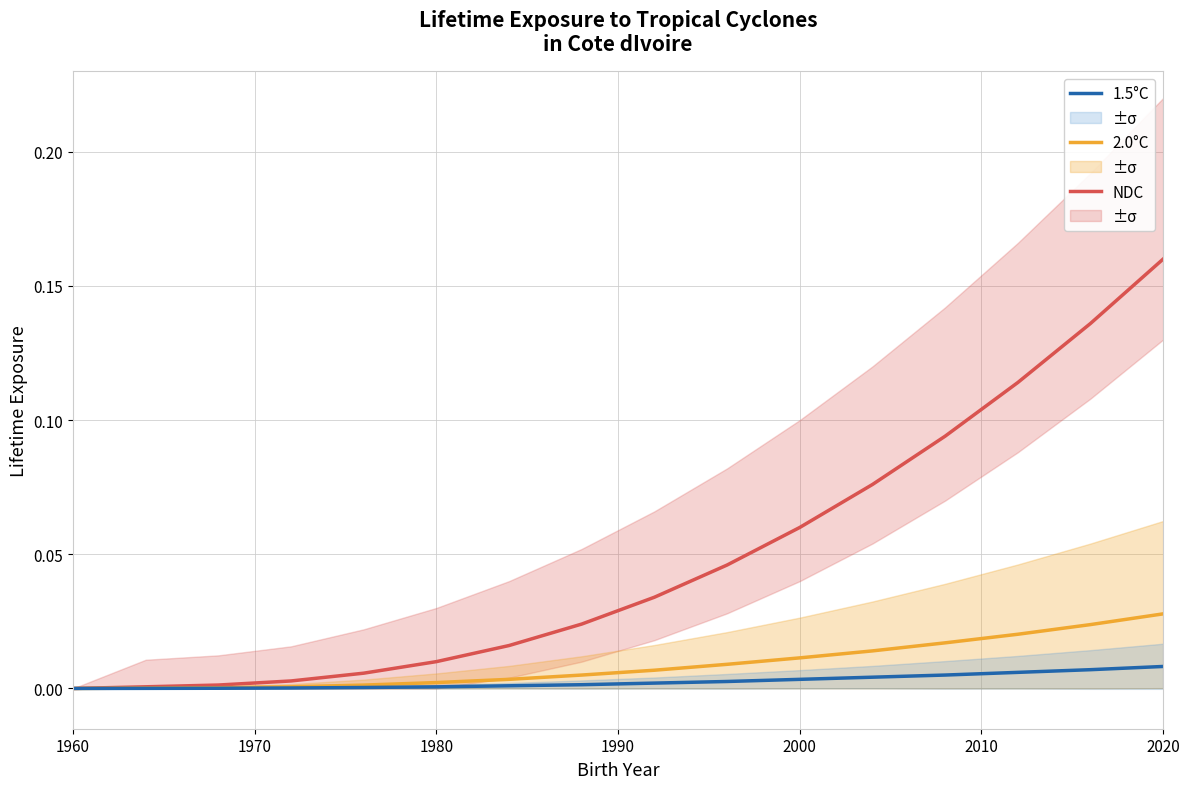

The 1.5°C series shows 0.0 at 1960. True or false?

True